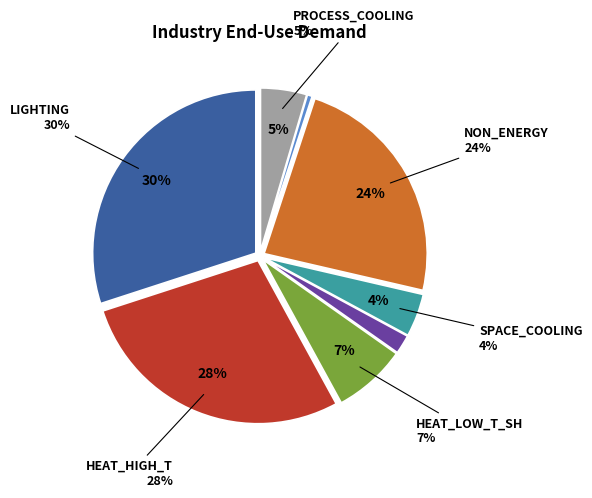

To the nearest percent, what percentage of the pie is HEAT_LOW_T_HW?

2%